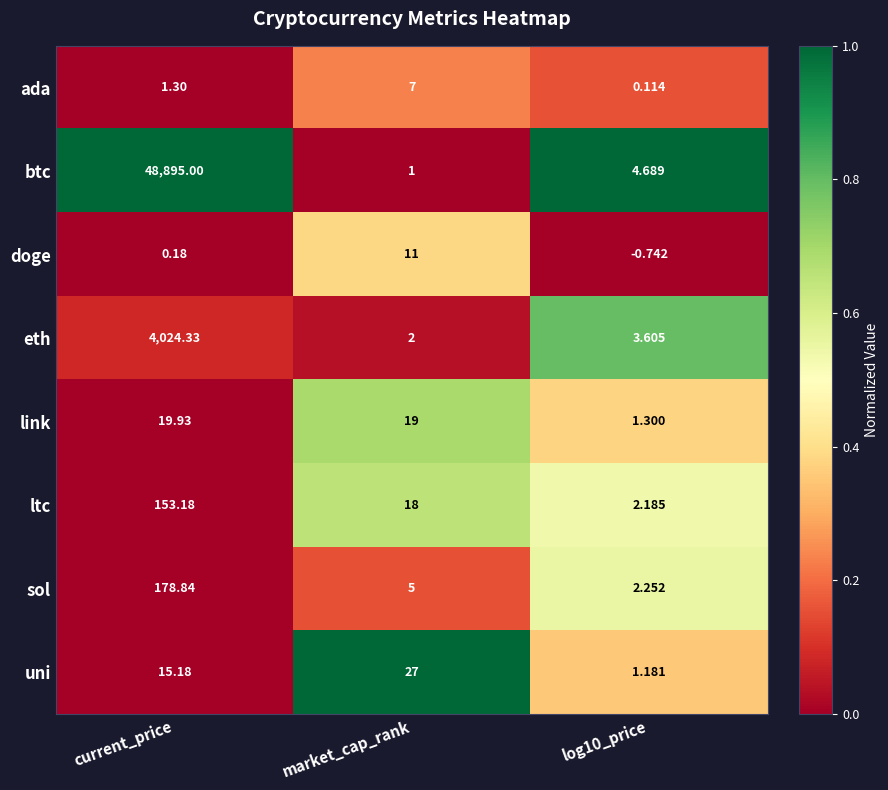

Count the number of data series in this chart.

8